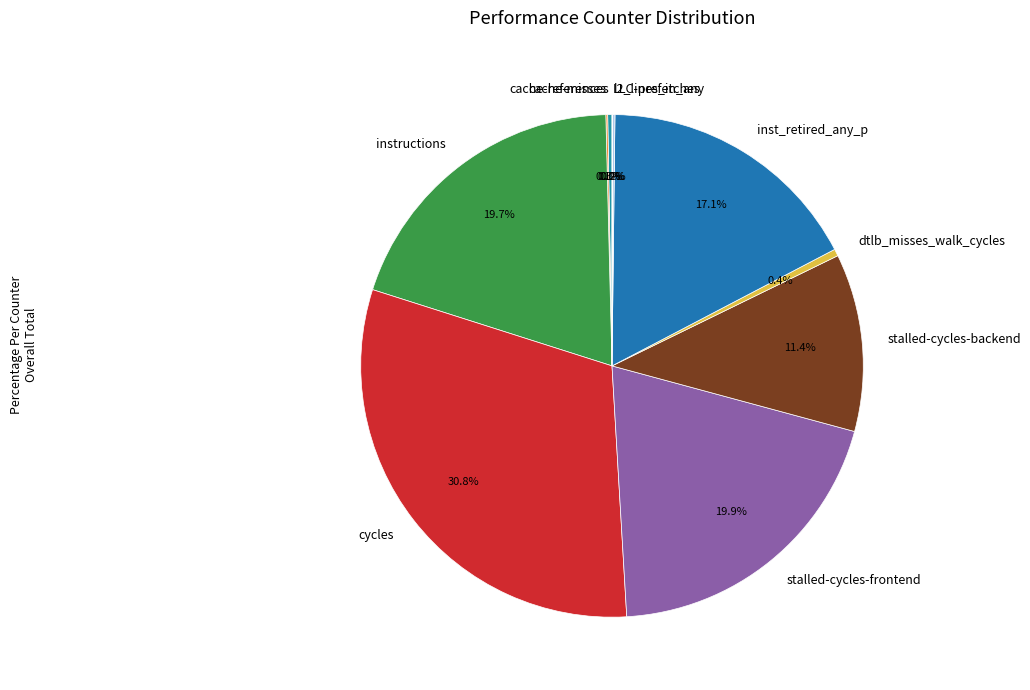

What is the largest slice in the pie chart?

cycles